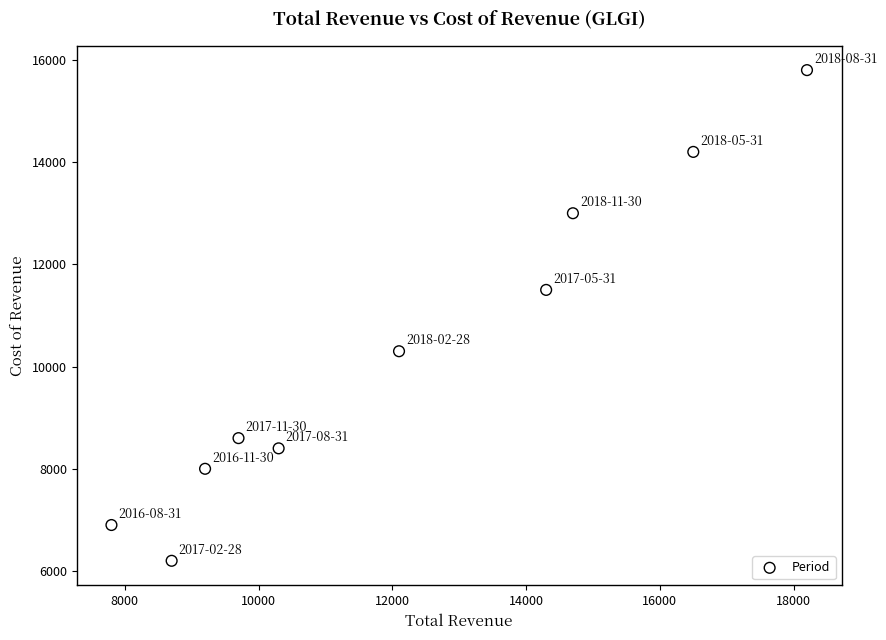

What is the range of Y values (max minus min)?

9600